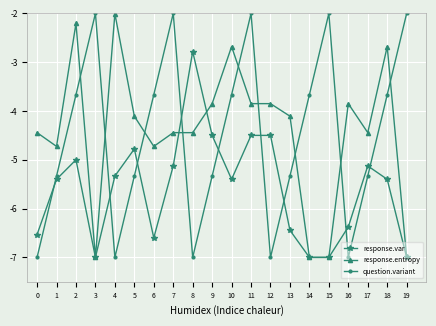

Between 1 and 18, which series saw the biggest shift?

response.entropy